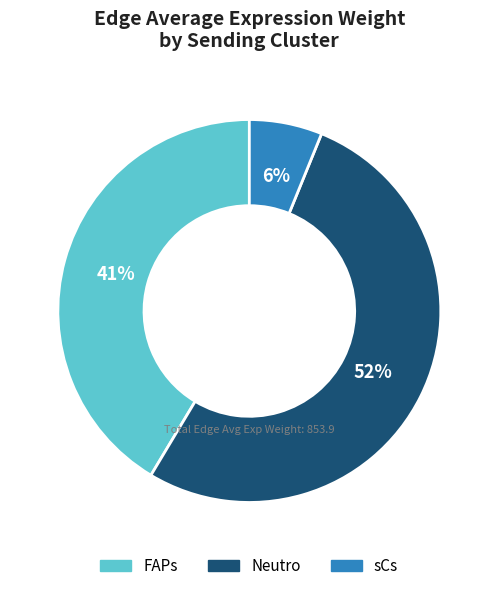

Count the number of slices in the pie.

3